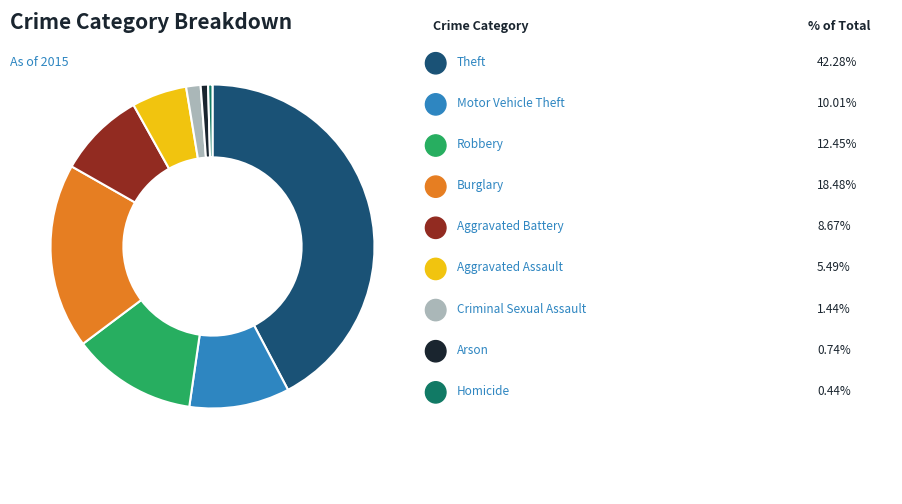

Does any single category account for the majority?

No